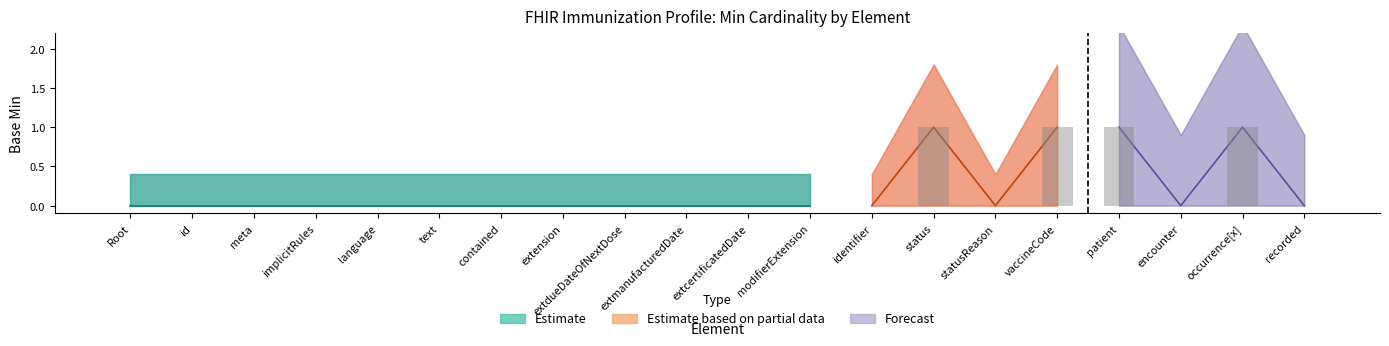

How many series are shown in this chart?

3